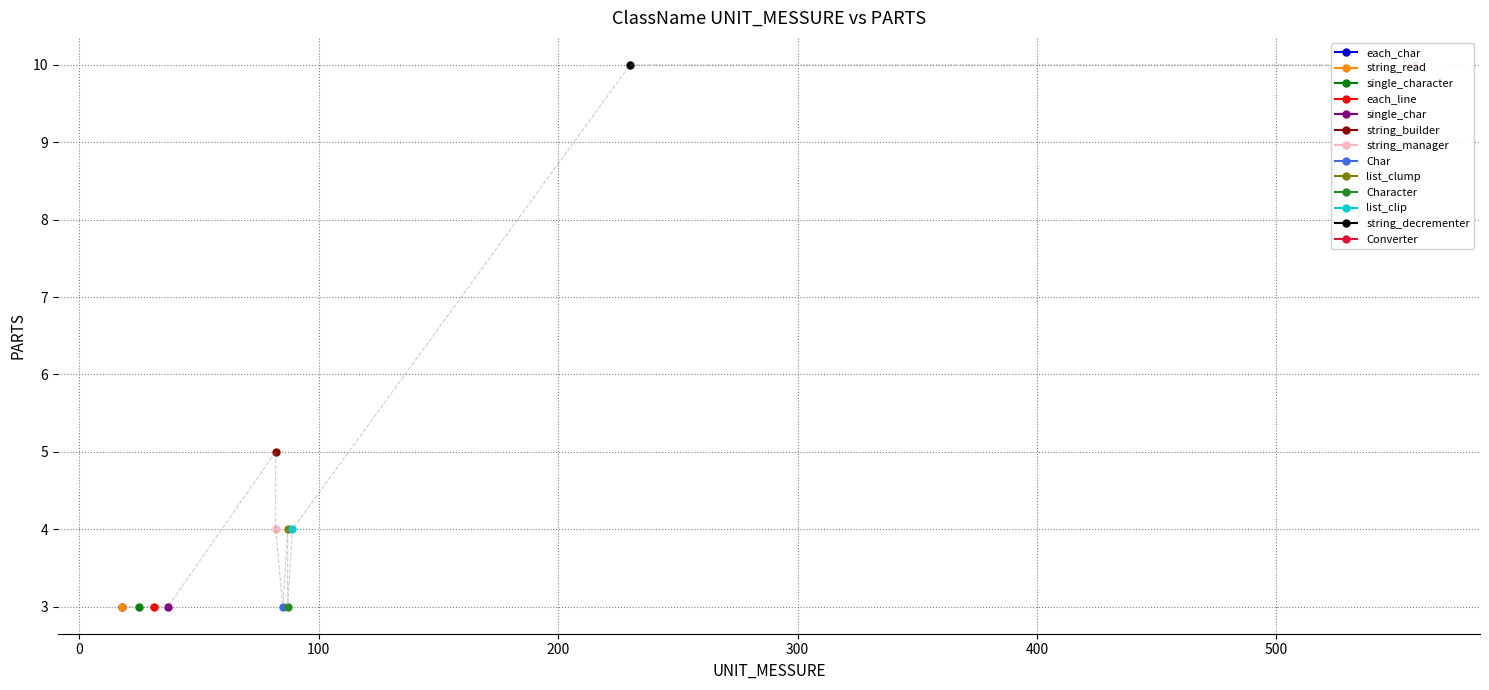

The chart shows a value of 2 at 87. True or false?

False